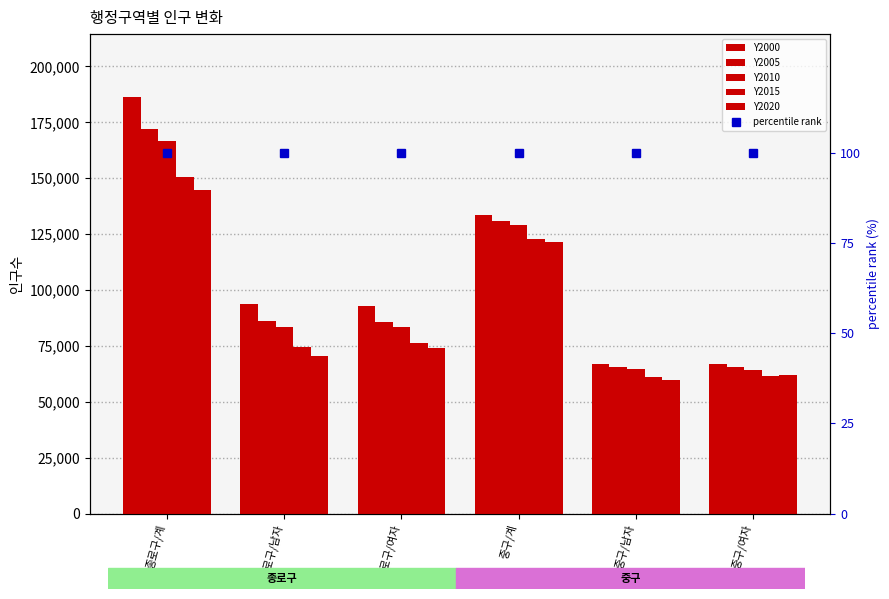

List the series in order of their peak value, highest first.

Y2000, Y2005, Y2010, Y2015, Y2020, percentile rank